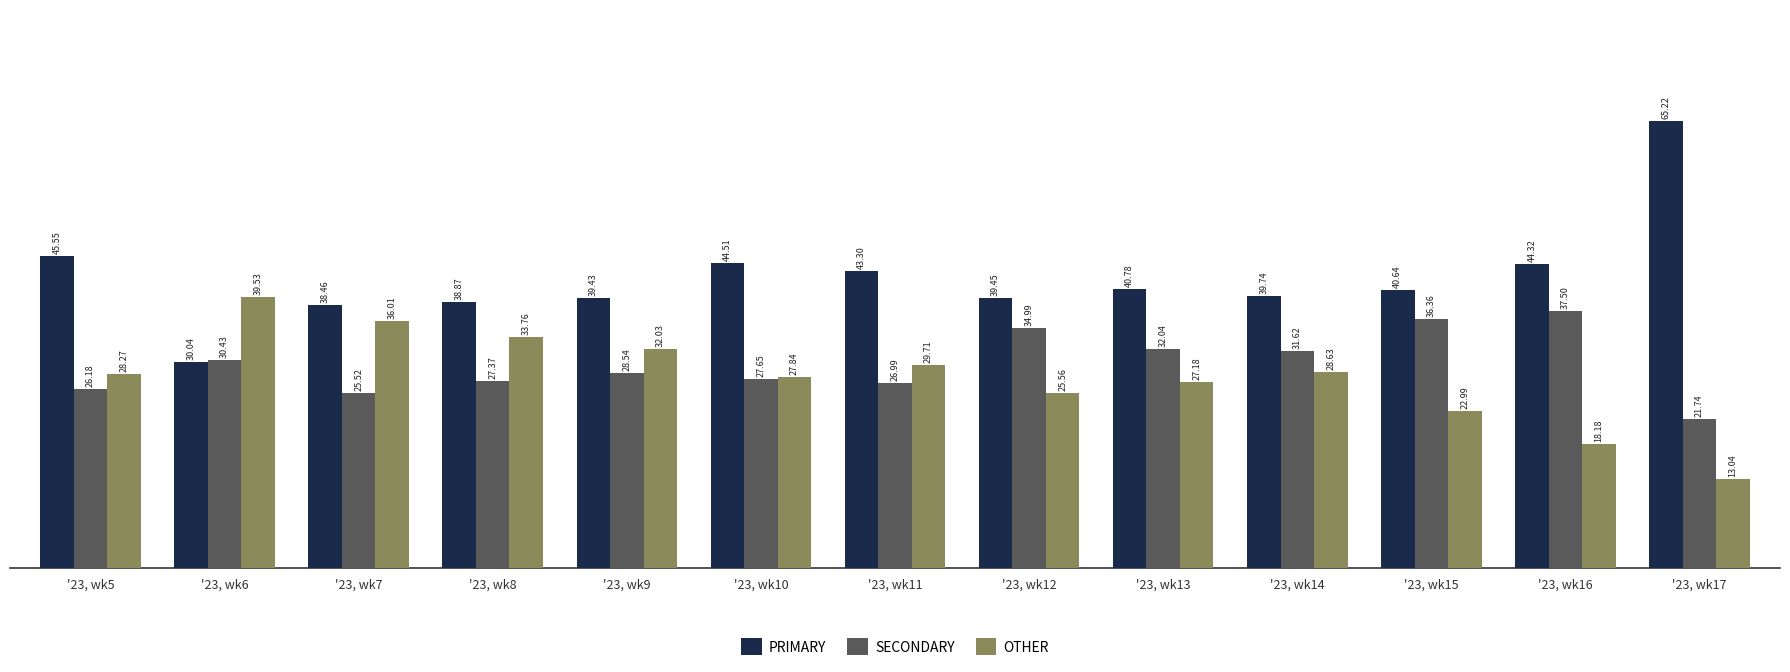

How many series are shown in this chart?

3